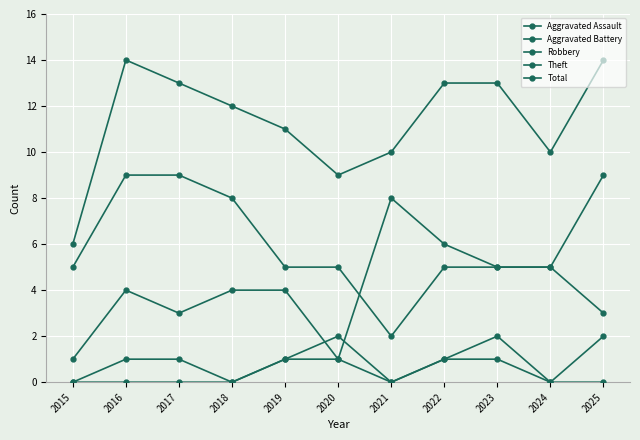

At how many categories does at least one series exceed 13?

2